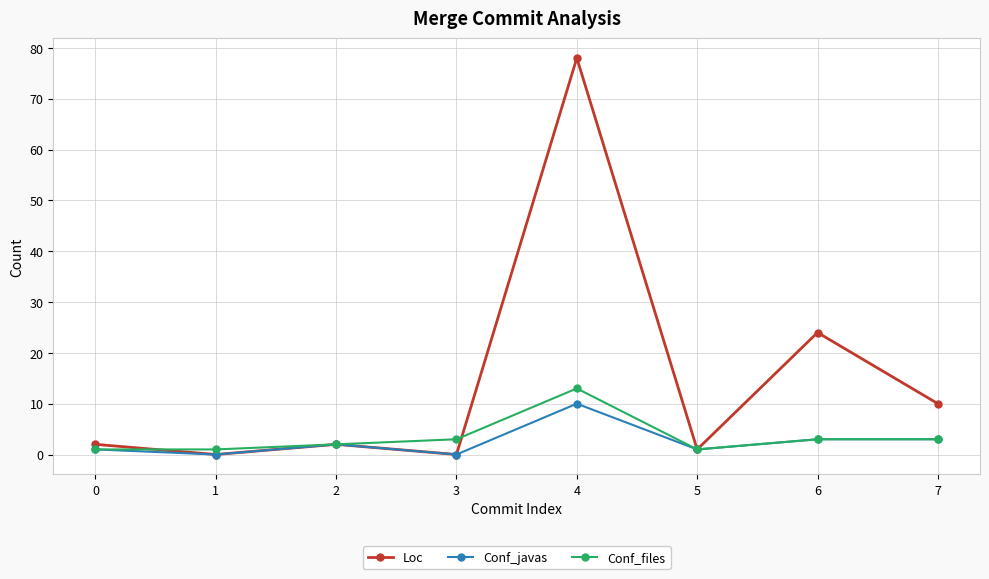

What are all the series names shown in the legend?

Loc, Conf_javas, Conf_files